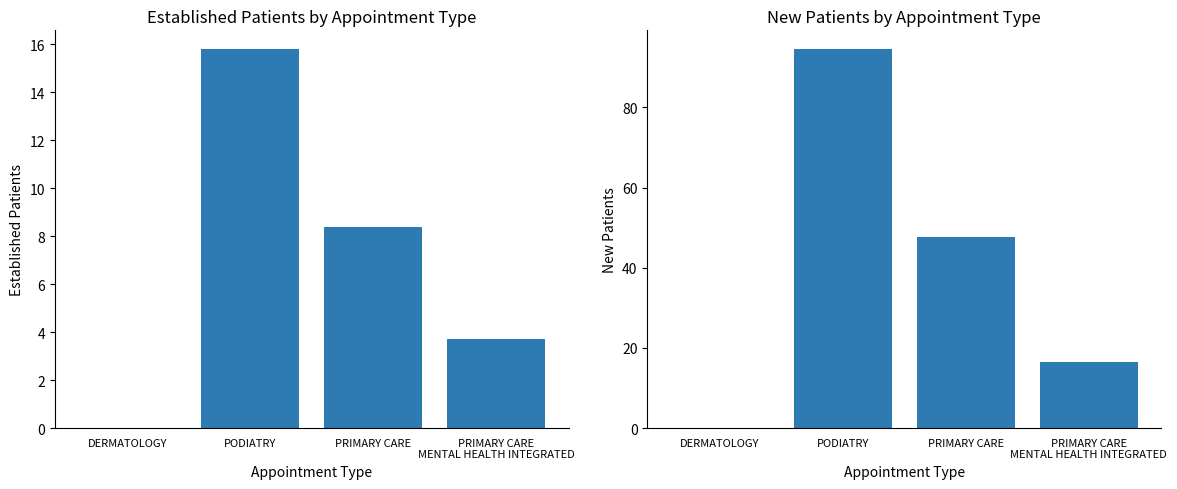

Reading left to right, what are all the values shown in this chart?

EstablishedPatients: 0.0	15.8	8.4	3.7
NewPatients: 0.0	94.5	47.6	16.5